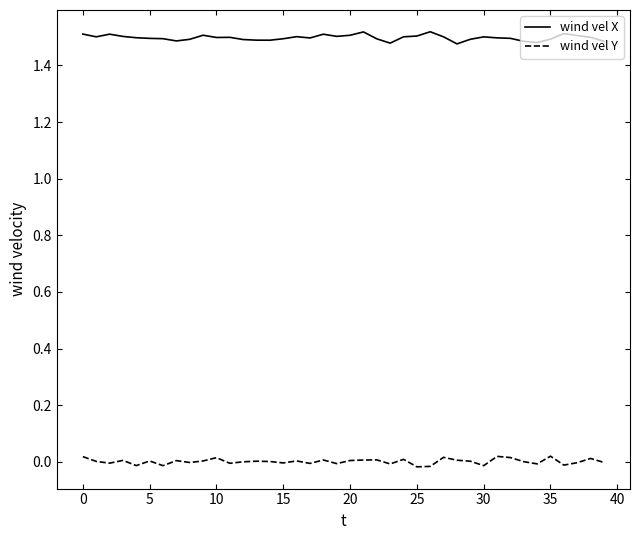

Rank the series by their maximum value, from highest to lowest.

wind vel X, wind vel Y